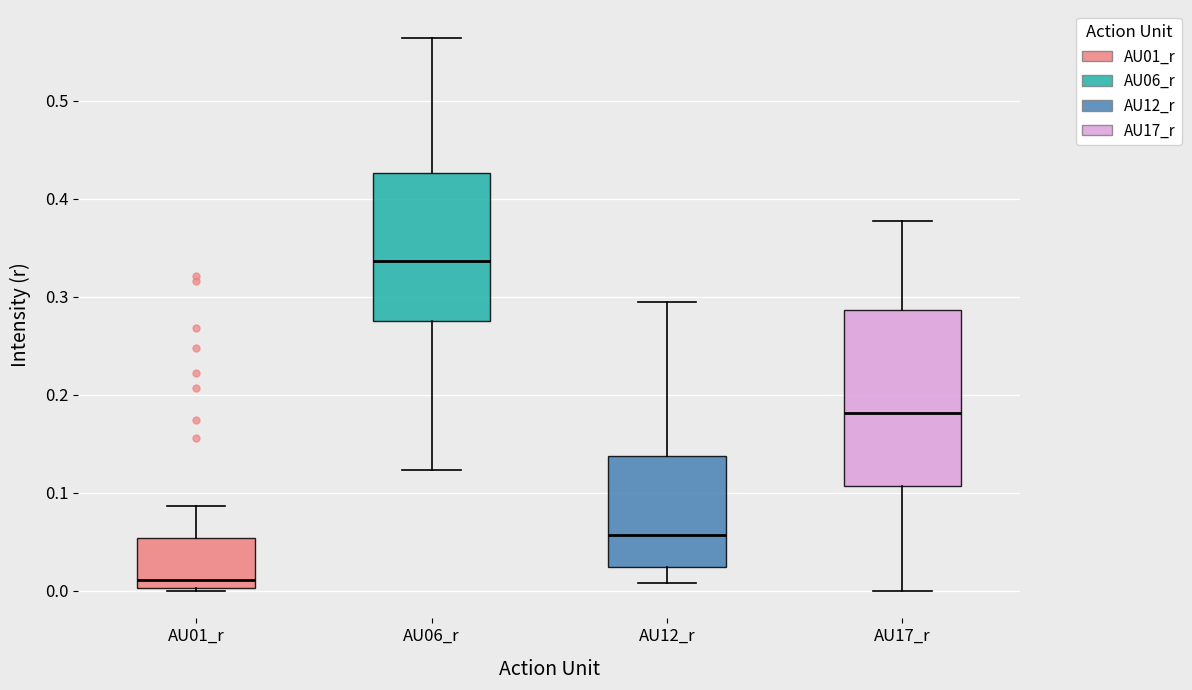

Which box is the tallest, from its lower edge to its upper edge?

AU17_r